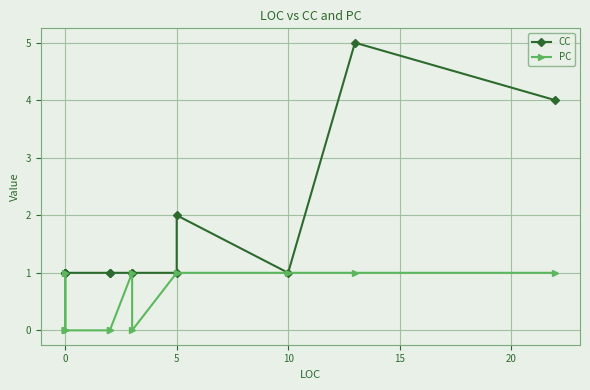

Which series has the largest range (max minus min)?

CC